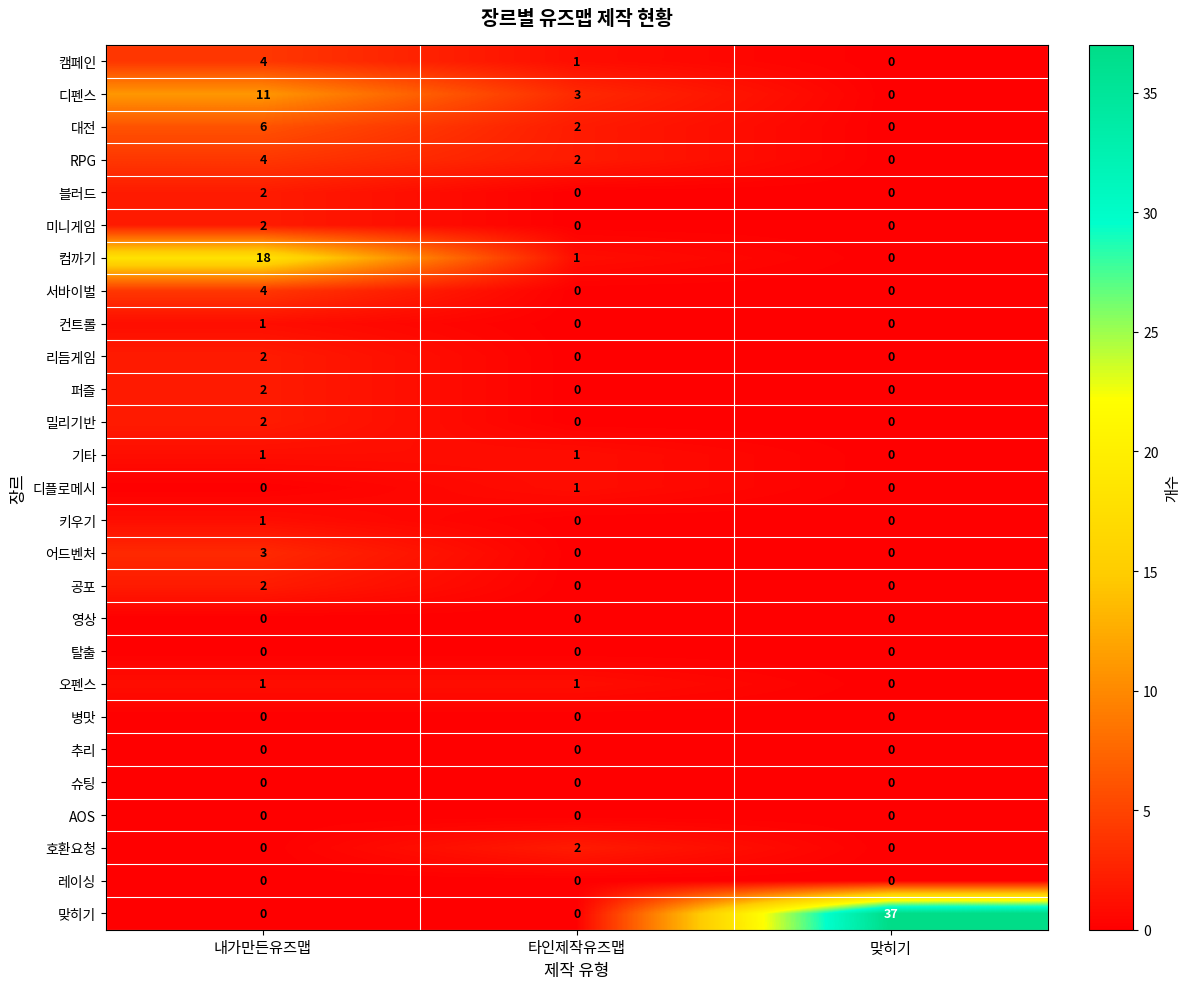

How many 서바이벌 values are between 0 and 4?

3